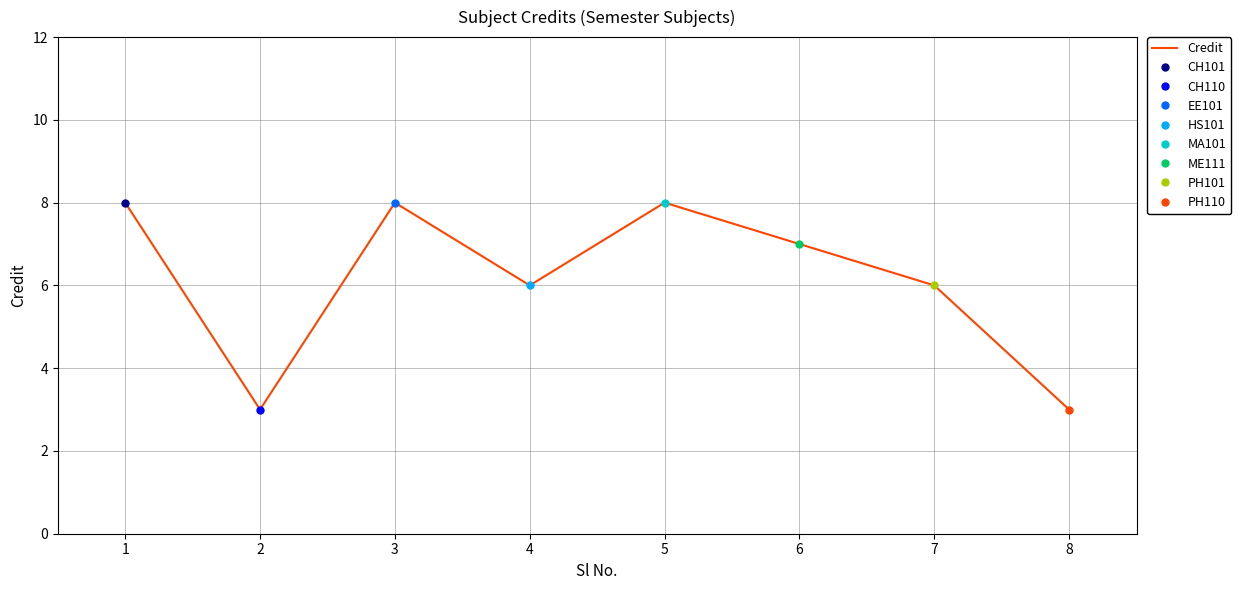

Is it true that the value at 4 is 6?

True